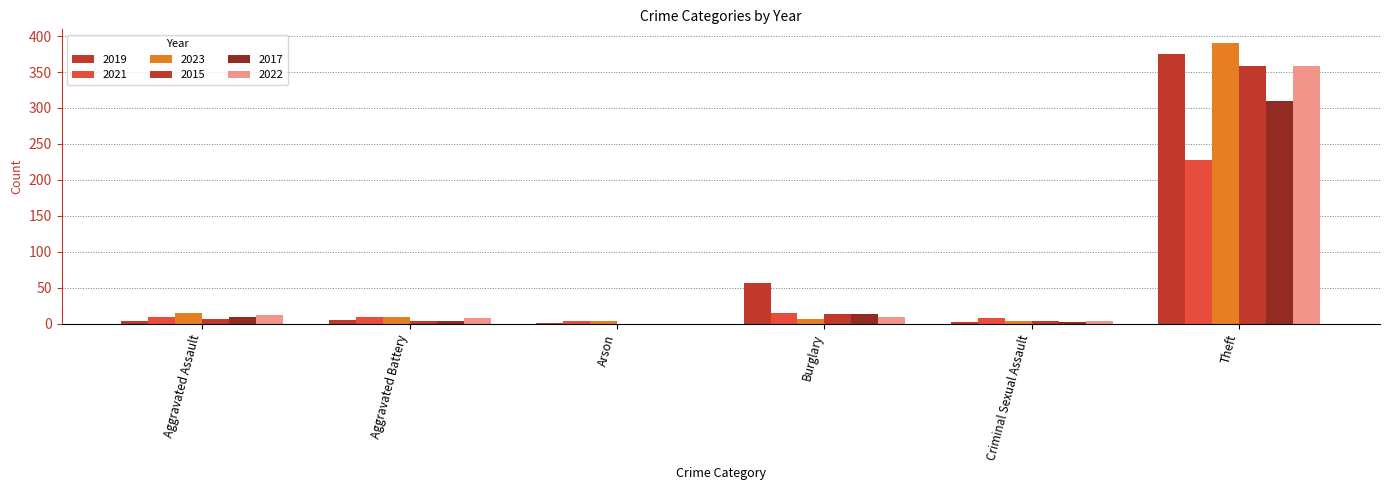

Reading left to right, extract all data points from this chart.

2019: Aggravated Assault=4	Aggravated Battery=5	Arson=1	Burglary=56	Criminal Sexual Assault=2	Theft=375
2021: Aggravated Assault=9	Aggravated Battery=9	Arson=3	Burglary=15	Criminal Sexual Assault=7	Theft=228
2023: Aggravated Assault=14	Aggravated Battery=9	Arson=3	Burglary=6	Criminal Sexual Assault=4	Theft=390
2015: Aggravated Assault=6	Aggravated Battery=3	Arson=0	Burglary=13	Criminal Sexual Assault=3	Theft=358
2017: Aggravated Assault=9	Aggravated Battery=3	Arson=0	Burglary=13	Criminal Sexual Assault=2	Theft=310
2022: Aggravated Assault=12	Aggravated Battery=8	Arson=0	Burglary=9	Criminal Sexual Assault=4	Theft=359